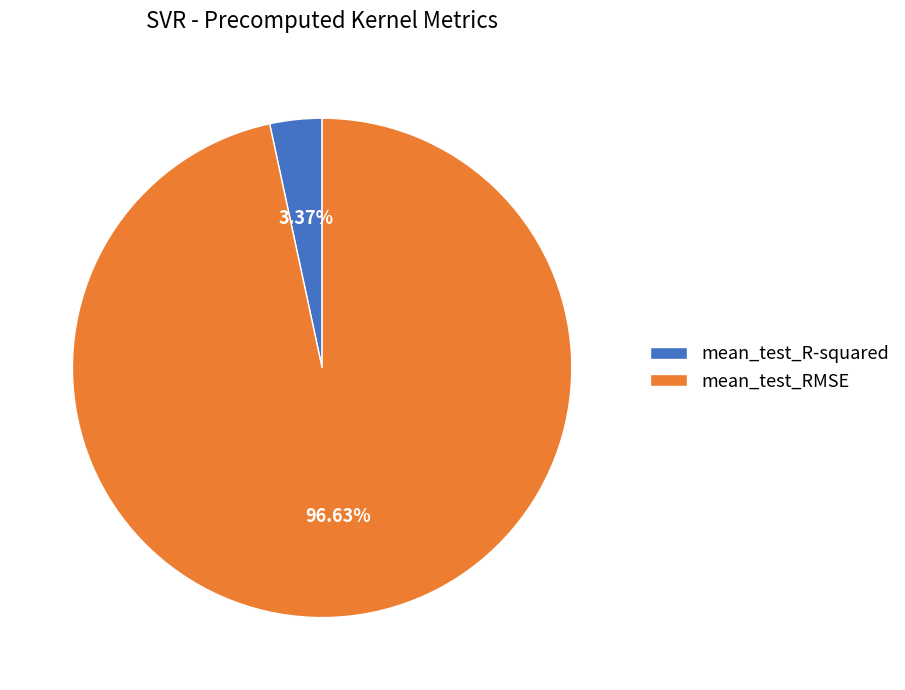

Is mean_test_RMSE the majority of the pie?

Yes